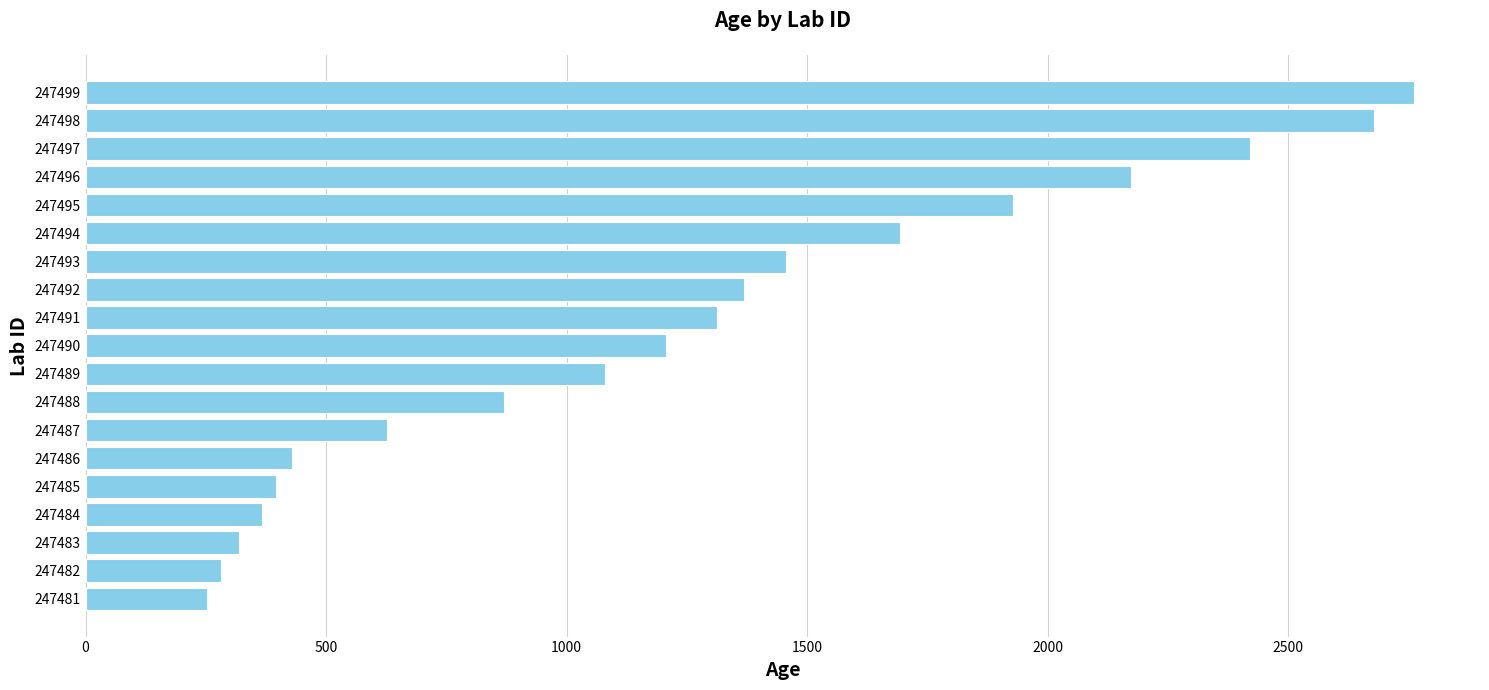

Count the number of categories in the chart.

19